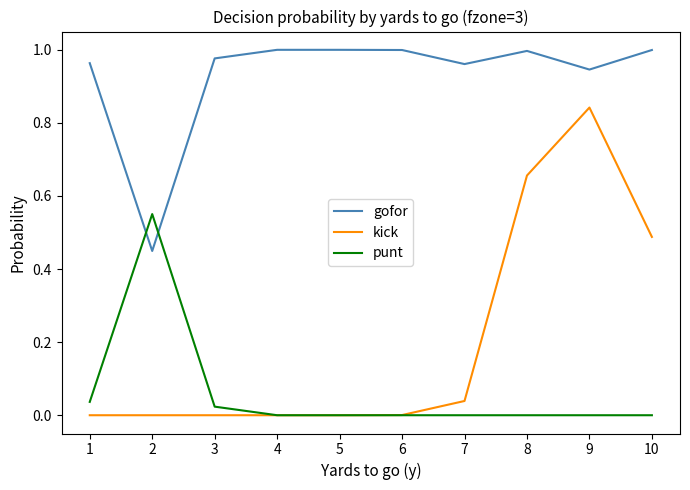

At which label is gofor closest to 0?

2